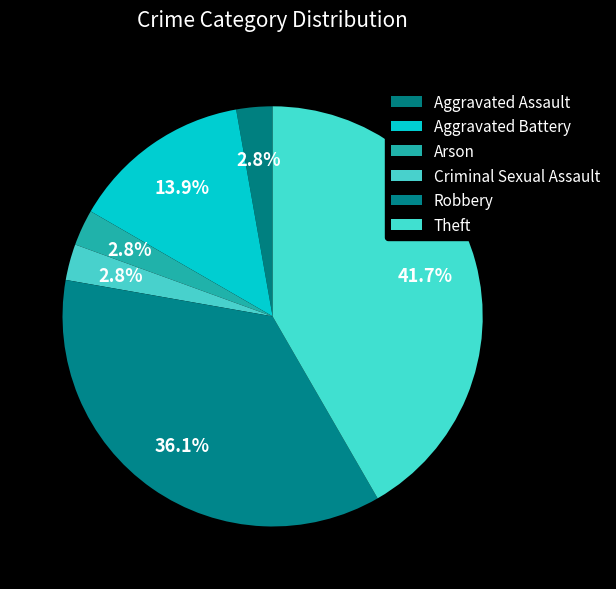

Which category has the biggest portion of the pie?

Theft